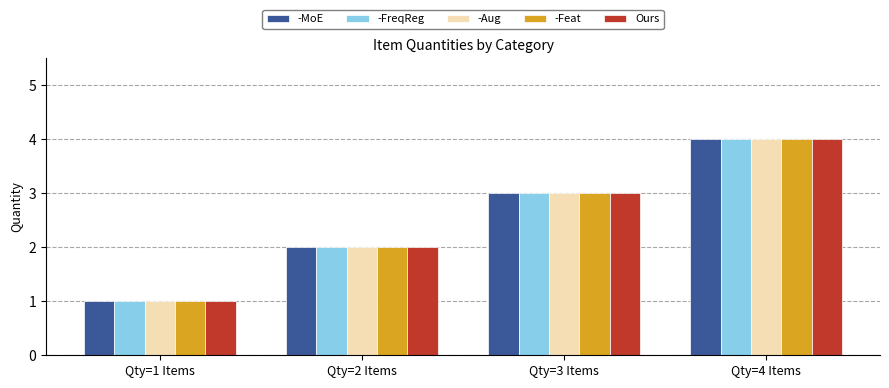

What is the maximum value for -FreqReg?

4